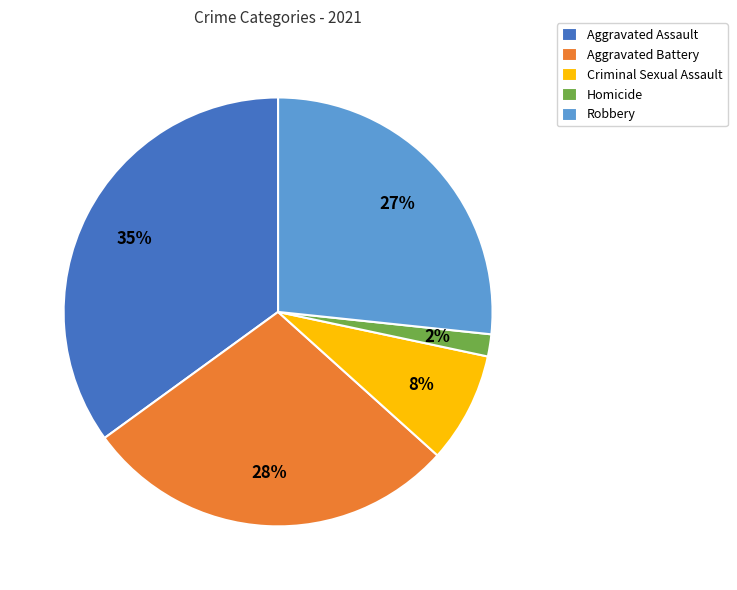

What is the ratio of the value at Robbery to the value at Aggravated Assault?

0.8